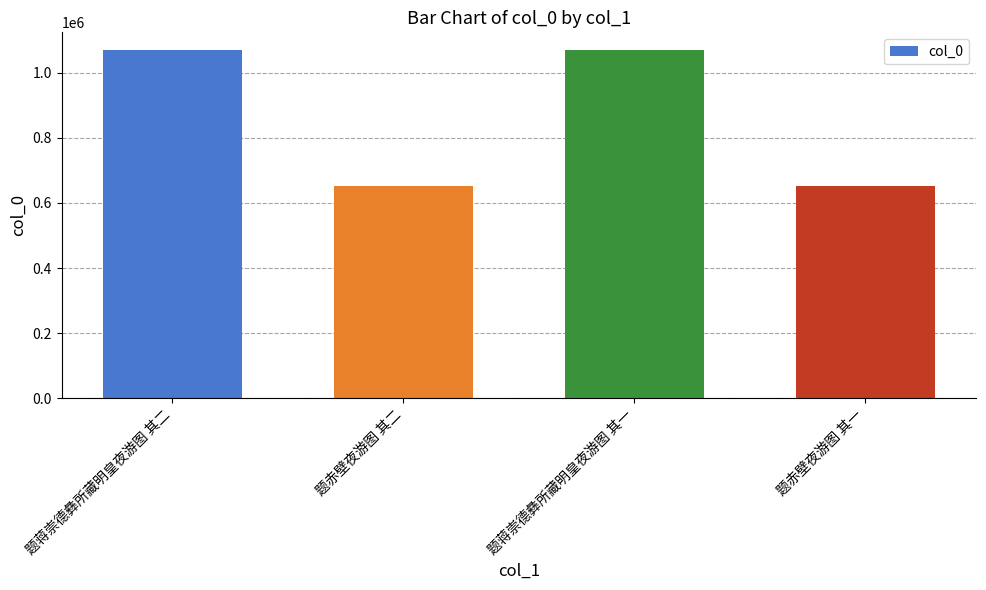

Is it true that the value at 题蒋崇德彝所藏明皇夜游图 其二 is 1646299?

False